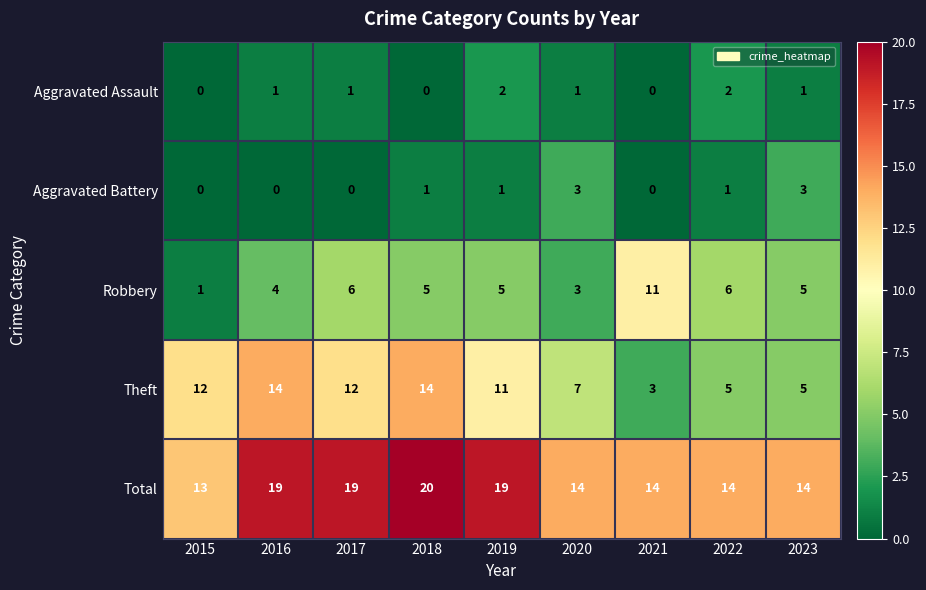

The value of Aggravated Assault at 2022 is 3. True or false?

False